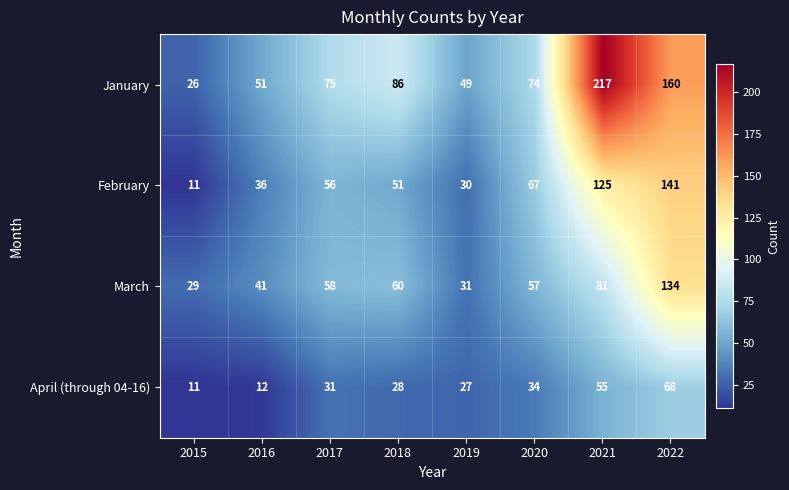

What is the difference between the maximum and second lowest values in the January series?

168